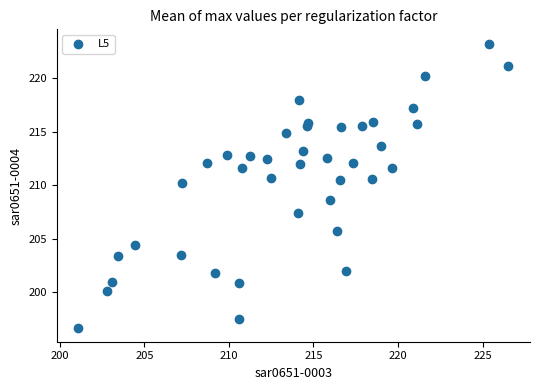

What Y value in the scatter plot is closest to 209?

208.6